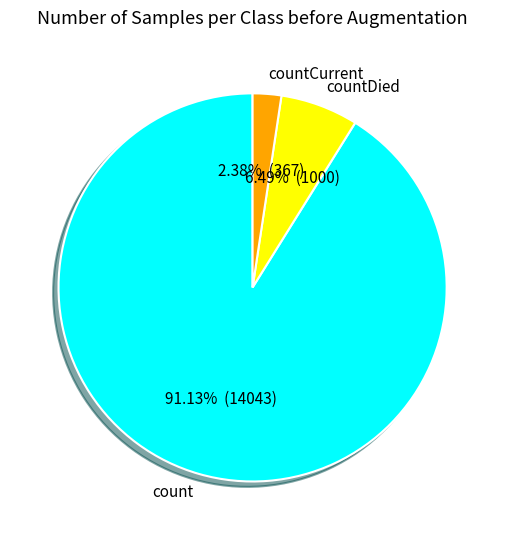

Combined, what portion of the pie is countCurrent and count?

93.5%